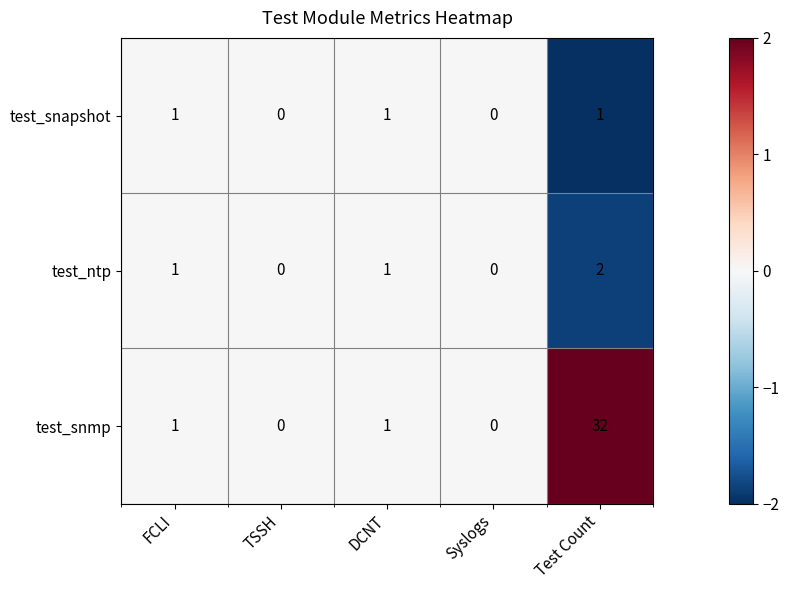

How many categories are shown in the chart?

5